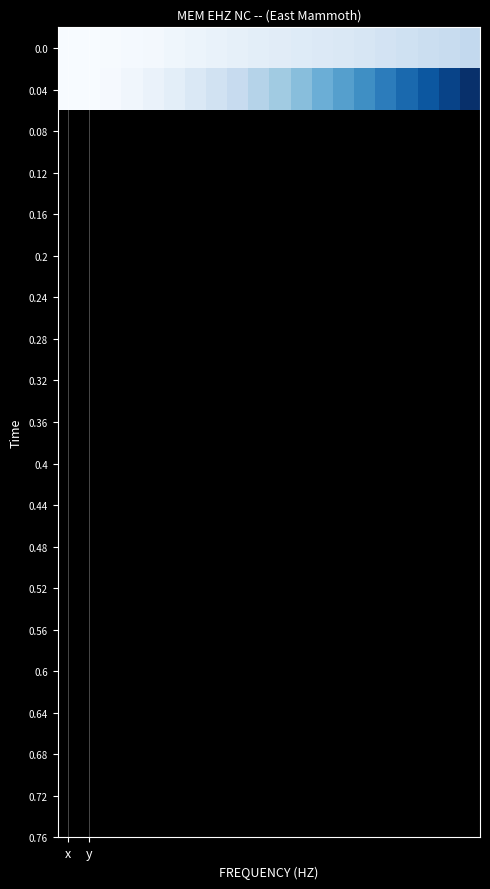

How many categories are shown in the chart?

20